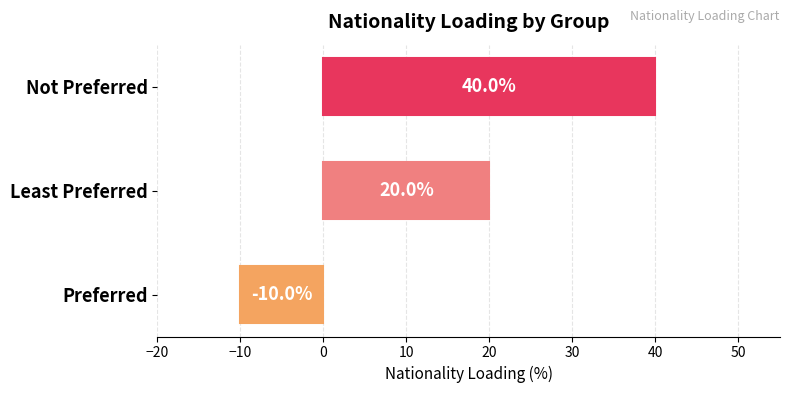

What is the minimum value shown in the chart?

-10